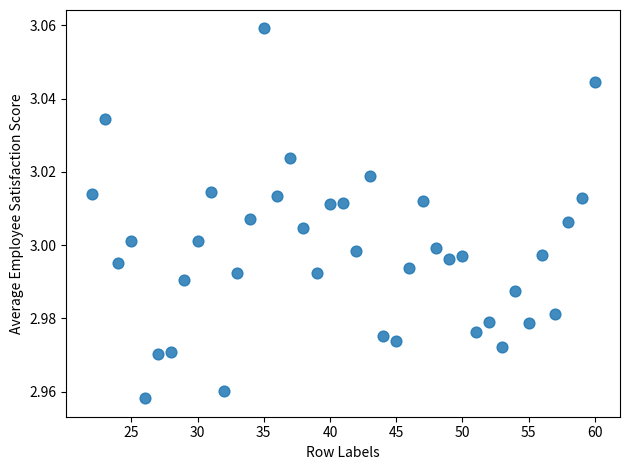

Count the number of points in this scatter plot.

39